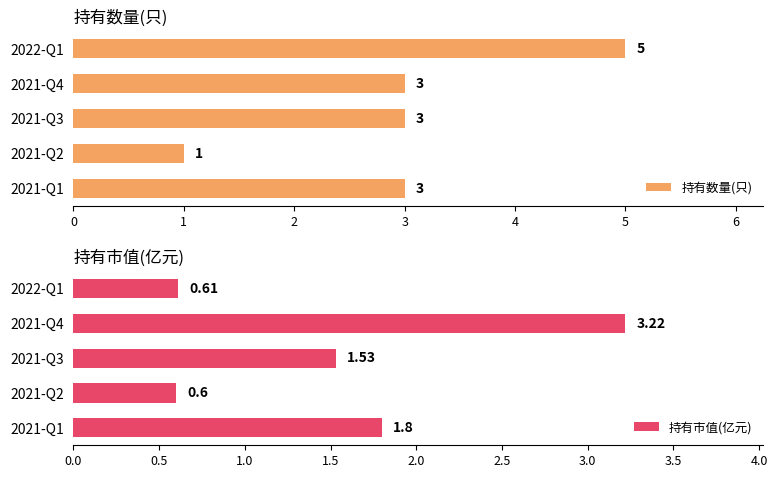

True or false: 持有数量(只) has a value of 3 at 2021-Q1.

True